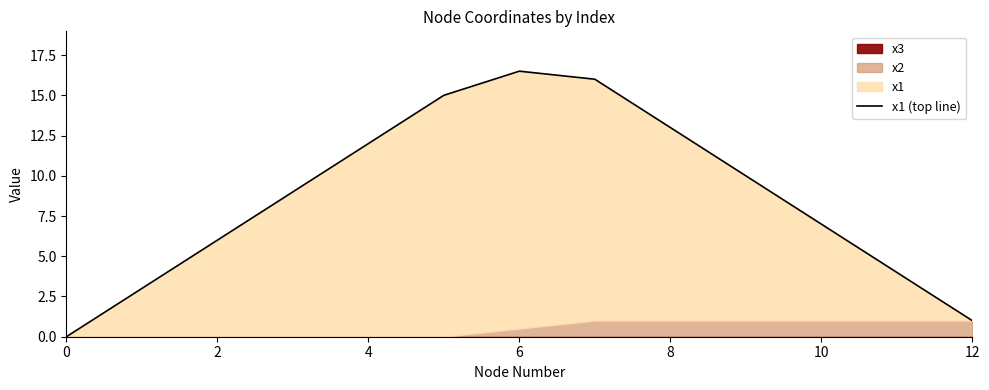

How many values are below 9?

6